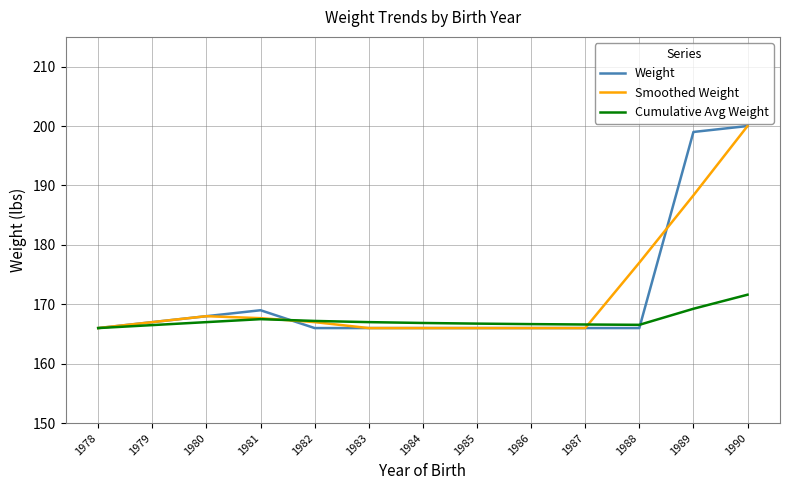

Is this an area chart (filled region under the line)?

No